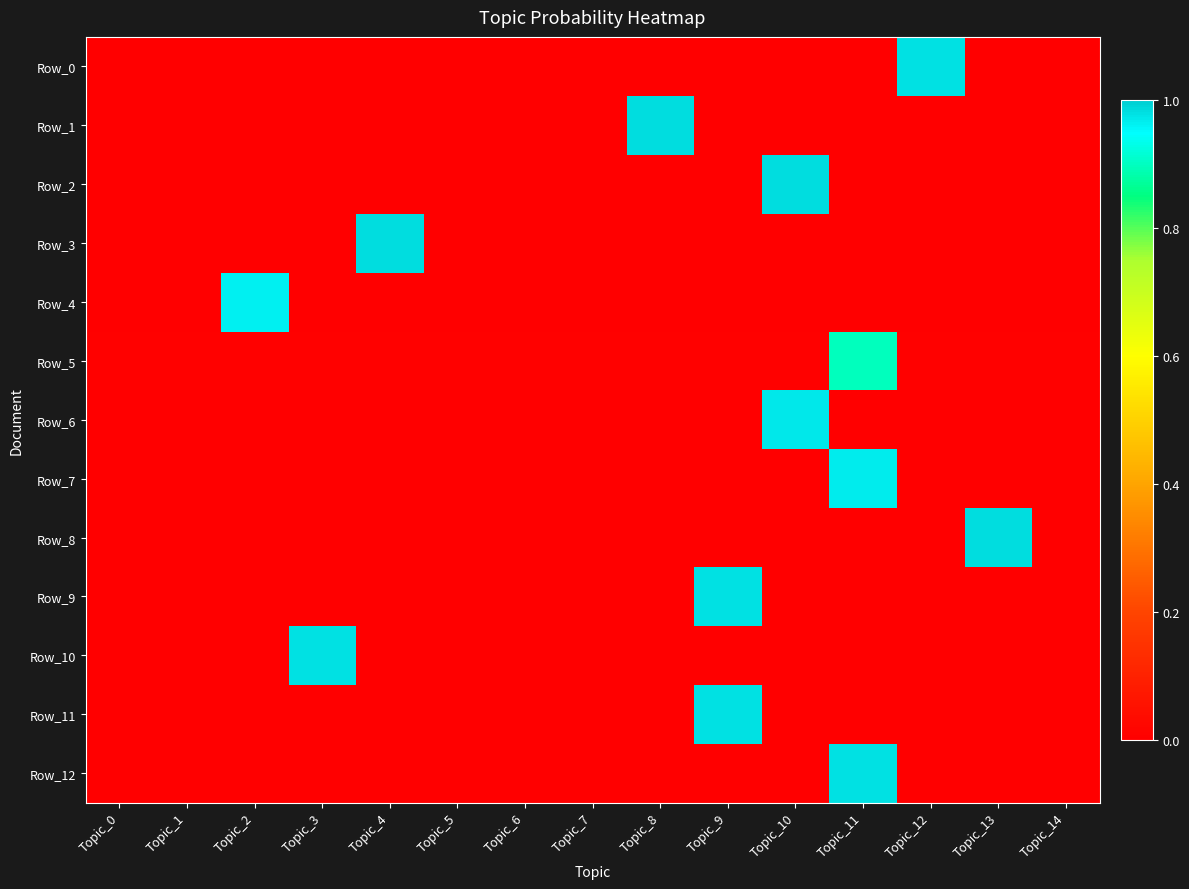

Reading left to right, transcribe all the data shown in this chart.

Row_0: Topic_0=0.0	Topic_1=0.0	Topic_2=0.0	Topic_3=0.0	Topic_4=0.0	Topic_5=0.0	Topic_6=0.0	Topic_7=0.0	Topic_8=0.0	Topic_9=0.0	Topic_10=0.0	Topic_11=0.0	Topic_12=1.0	Topic_13=0.0	Topic_14=0.0
Row_1: Topic_0=0.0	Topic_1=0.0	Topic_2=0.0	Topic_3=0.0	Topic_4=0.0	Topic_5=0.0	Topic_6=0.0	Topic_7=0.0	Topic_8=1.0	Topic_9=0.0	Topic_10=0.0	Topic_11=0.0	Topic_12=0.0	Topic_13=0.0	Topic_14=0.0
Row_2: Topic_0=0.0	Topic_1=0.0	Topic_2=0.0	Topic_3=0.0	Topic_4=0.0	Topic_5=0.0	Topic_6=0.0	Topic_7=0.0	Topic_8=0.0	Topic_9=0.0	Topic_10=1.0	Topic_11=0.0	Topic_12=0.0	Topic_13=0.0	Topic_14=0.0
Row_3: Topic_0=0.0	Topic_1=0.0	Topic_2=0.0	Topic_3=0.0	Topic_4=1.0	Topic_5=0.0	Topic_6=0.0	Topic_7=0.0	Topic_8=0.0	Topic_9=0.0	Topic_10=0.0	Topic_11=0.0	Topic_12=0.0	Topic_13=0.0	Topic_14=0.0
Row_4: Topic_0=0.0	Topic_1=0.0	Topic_2=1.0	Topic_3=0.0	Topic_4=0.0	Topic_5=0.0	Topic_6=0.0	Topic_7=0.0	Topic_8=0.0	Topic_9=0.0	Topic_10=0.0	Topic_11=0.0	Topic_12=0.0	Topic_13=0.0	Topic_14=0.0
Row_5: Topic_0=0.0	Topic_1=0.0	Topic_2=0.0	Topic_3=0.0	Topic_4=0.0	Topic_5=0.0	Topic_6=0.0	Topic_7=0.0	Topic_8=0.0	Topic_9=0.0	Topic_10=0.0	Topic_11=0.9	Topic_12=0.0	Topic_13=0.0	Topic_14=0.0
Row_6: Topic_0=0.0	Topic_1=0.0	Topic_2=0.0	Topic_3=0.0	Topic_4=0.0	Topic_5=0.0	Topic_6=0.0	Topic_7=0.0	Topic_8=0.0	Topic_9=0.0	Topic_10=1.0	Topic_11=0.0	Topic_12=0.0	Topic_13=0.0	Topic_14=0.0
Row_7: Topic_0=0.0	Topic_1=0.0	Topic_2=0.0	Topic_3=0.0	Topic_4=0.0	Topic_5=0.0	Topic_6=0.0	Topic_7=0.0	Topic_8=0.0	Topic_9=0.0	Topic_10=0.0	Topic_11=1.0	Topic_12=0.0	Topic_13=0.0	Topic_14=0.0
Row_8: Topic_0=0.0	Topic_1=0.0	Topic_2=0.0	Topic_3=0.0	Topic_4=0.0	Topic_5=0.0	Topic_6=0.0	Topic_7=0.0	Topic_8=0.0	Topic_9=0.0	Topic_10=0.0	Topic_11=0.0	Topic_12=0.0	Topic_13=1.0	Topic_14=0.0
Row_9: Topic_0=0.0	Topic_1=0.0	Topic_2=0.0	Topic_3=0.0	Topic_4=0.0	Topic_5=0.0	Topic_6=0.0	Topic_7=0.0	Topic_8=0.0	Topic_9=1.0	Topic_10=0.0	Topic_11=0.0	Topic_12=0.0	Topic_13=0.0	Topic_14=0.0
Row_10: Topic_0=0.0	Topic_1=0.0	Topic_2=0.0	Topic_3=1.0	Topic_4=0.0	Topic_5=0.0	Topic_6=0.0	Topic_7=0.0	Topic_8=0.0	Topic_9=0.0	Topic_10=0.0	Topic_11=0.0	Topic_12=0.0	Topic_13=0.0	Topic_14=0.0
Row_11: Topic_0=0.0	Topic_1=0.0	Topic_2=0.0	Topic_3=0.0	Topic_4=0.0	Topic_5=0.0	Topic_6=0.0	Topic_7=0.0	Topic_8=0.0	Topic_9=1.0	Topic_10=0.0	Topic_11=0.0	Topic_12=0.0	Topic_13=0.0	Topic_14=0.0
Row_12: Topic_0=0.0	Topic_1=0.0	Topic_2=0.0	Topic_3=0.0	Topic_4=0.0	Topic_5=0.0	Topic_6=0.0	Topic_7=0.0	Topic_8=0.0	Topic_9=0.0	Topic_10=0.0	Topic_11=1.0	Topic_12=0.0	Topic_13=0.0	Topic_14=0.0